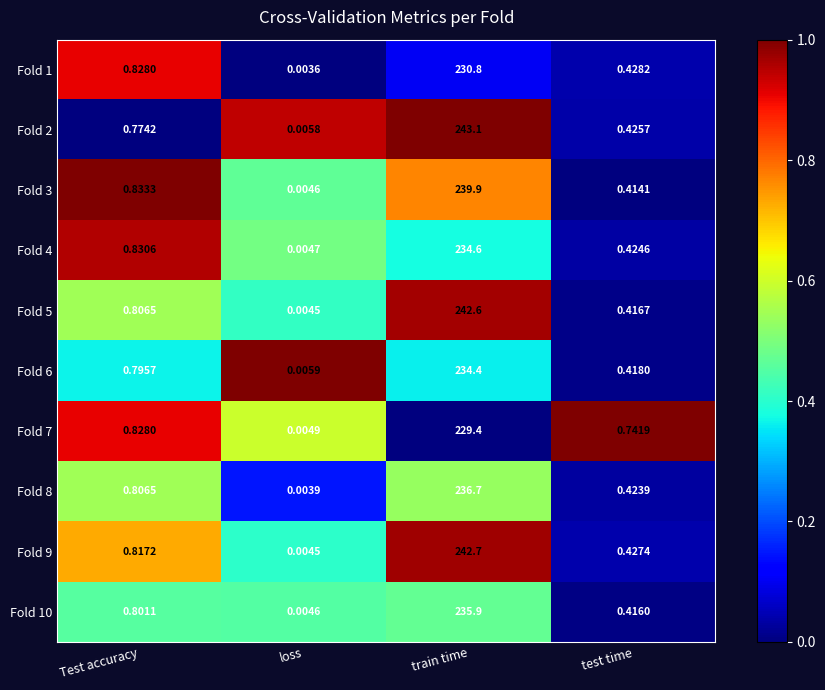

At which label is Fold 4 closest to 117?

Test accuracy